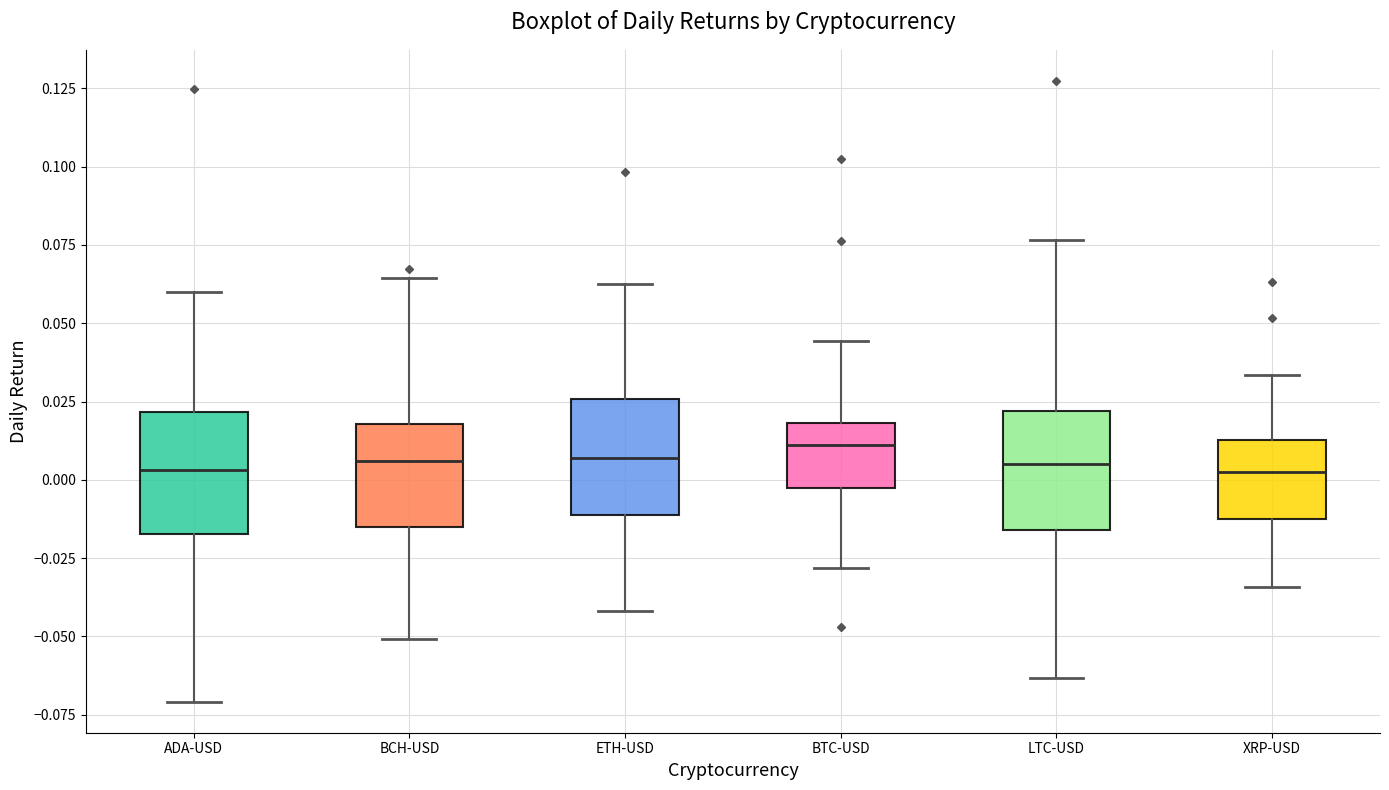

Reading left to right, read every box against the y-axis: the position of its median line, the range the box covers, and the ends of its whiskers. The values are not printed on the chart, so give them approximately, as read against the axis.

ADA-USD: median 0.005, box -0.015 to 0.020, whiskers -0.070 to 0.060
BCH-USD: median 0.005, box -0.015 to 0.020, whiskers -0.050 to 0.065
ETH-USD: median 0.005, box -0.010 to 0.025, whiskers -0.040 to 0.060
BTC-USD: median 0.010, box -0.005 to 0.020, whiskers -0.030 to 0.045
LTC-USD: median 0.005, box -0.015 to 0.020, whiskers -0.065 to 0.075
XRP-USD: median 0.005, box -0.015 to 0.015, whiskers -0.035 to 0.035